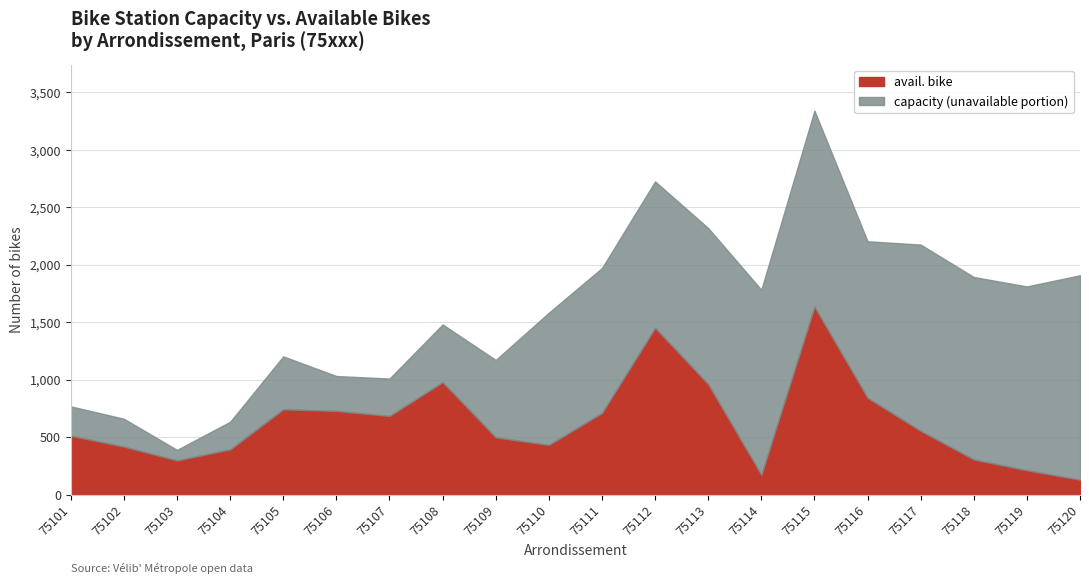

What is the sum of all avail. bike values?

12672